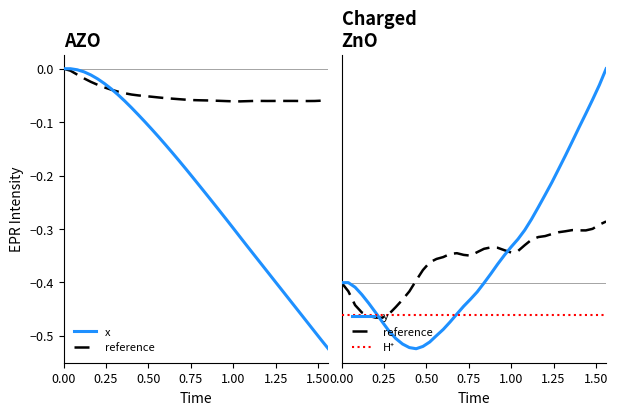

True or false: x and y intersect in this chart.

False